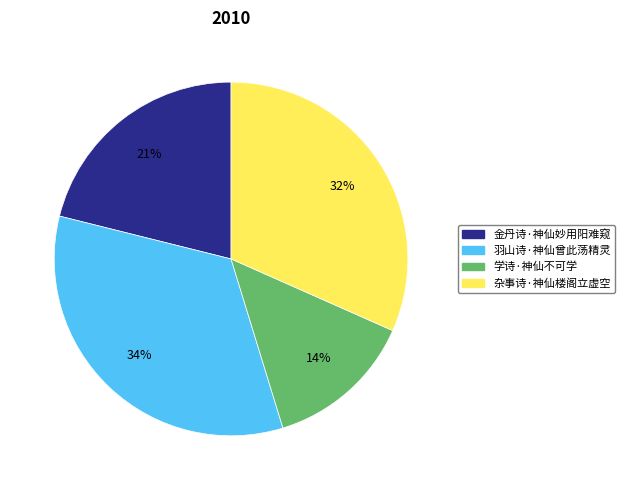

What is the smallest slice in the pie chart?

学诗·神仙不可学